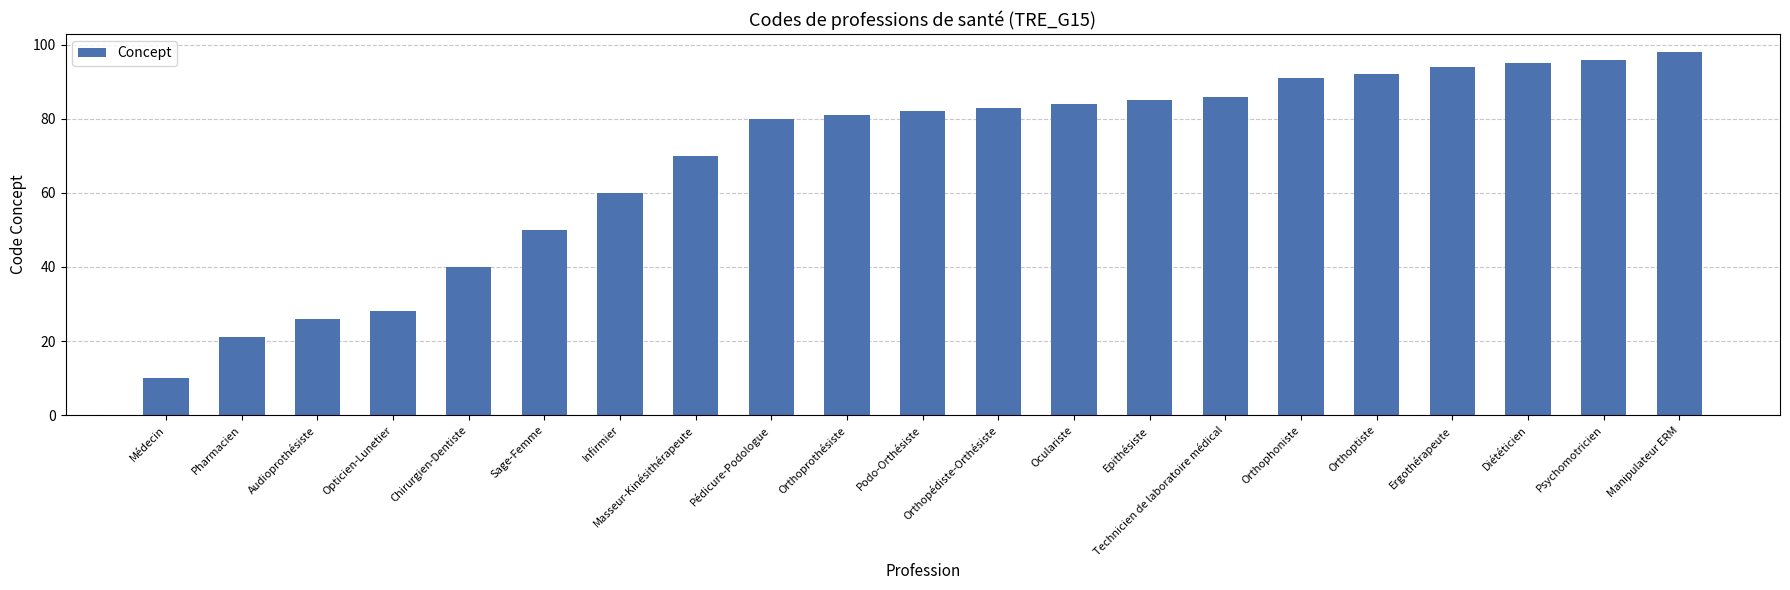

What is the value of the 13th bar from the left?

84